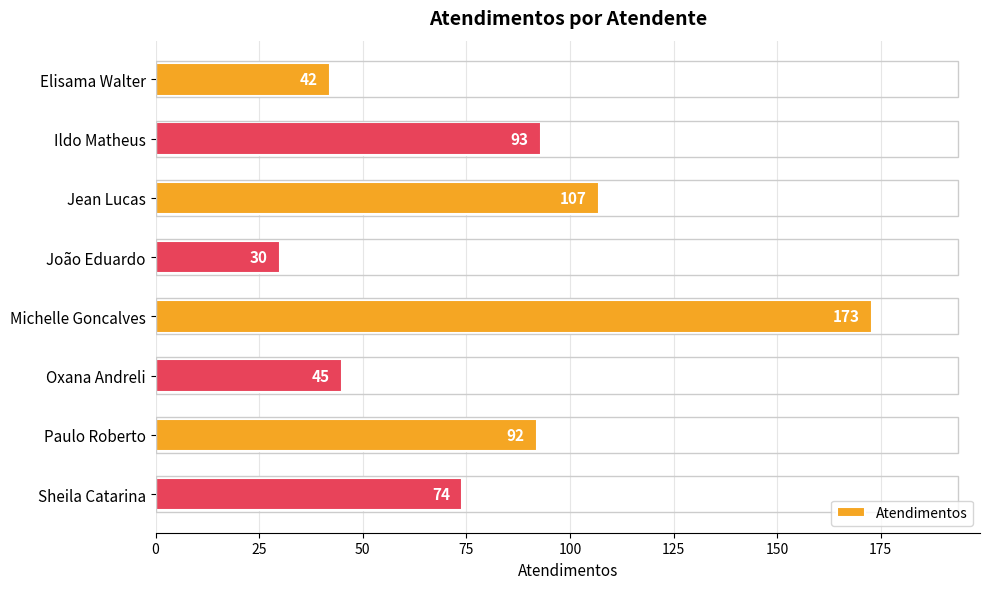

Count the number of data series in this chart.

1